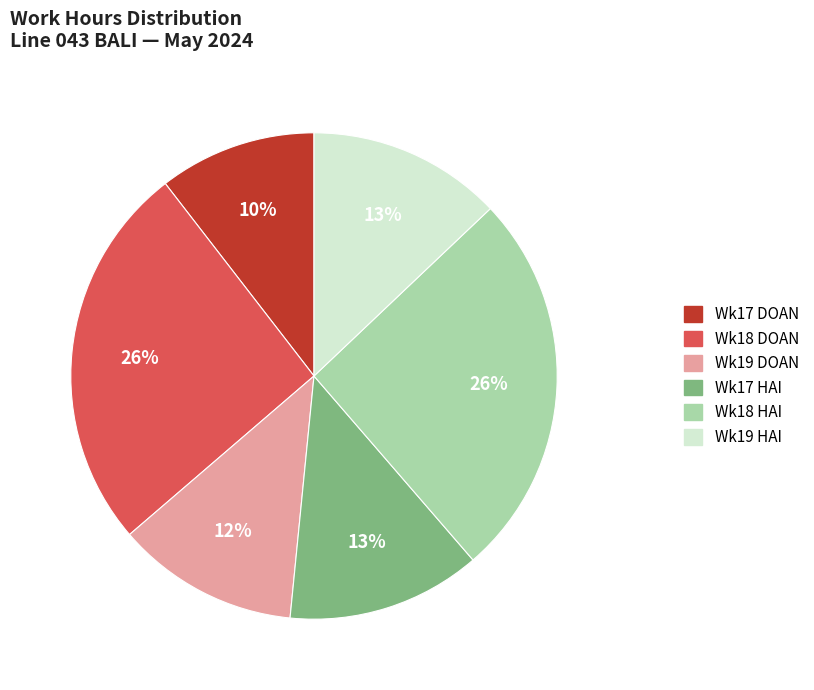

Is there any slice that represents more than half of the pie?

No